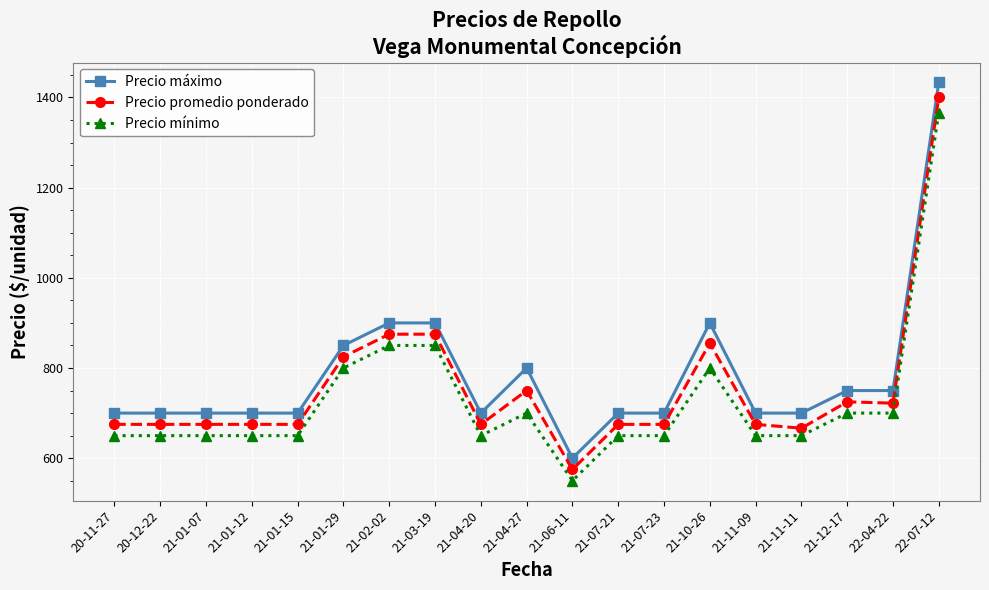

Which series has the widest spread of values?

Precio máximo